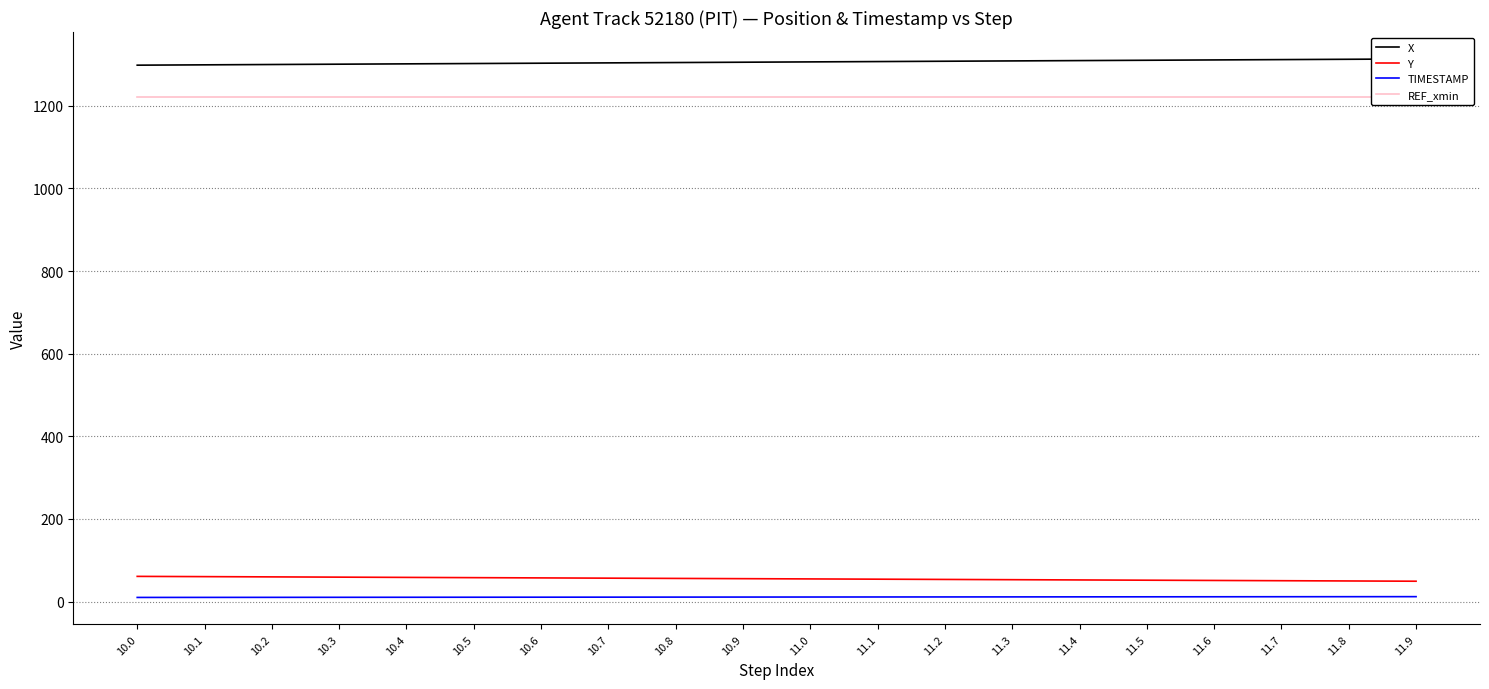

The REF_xmin series shows 752.9 at 10.1. True or false?

False